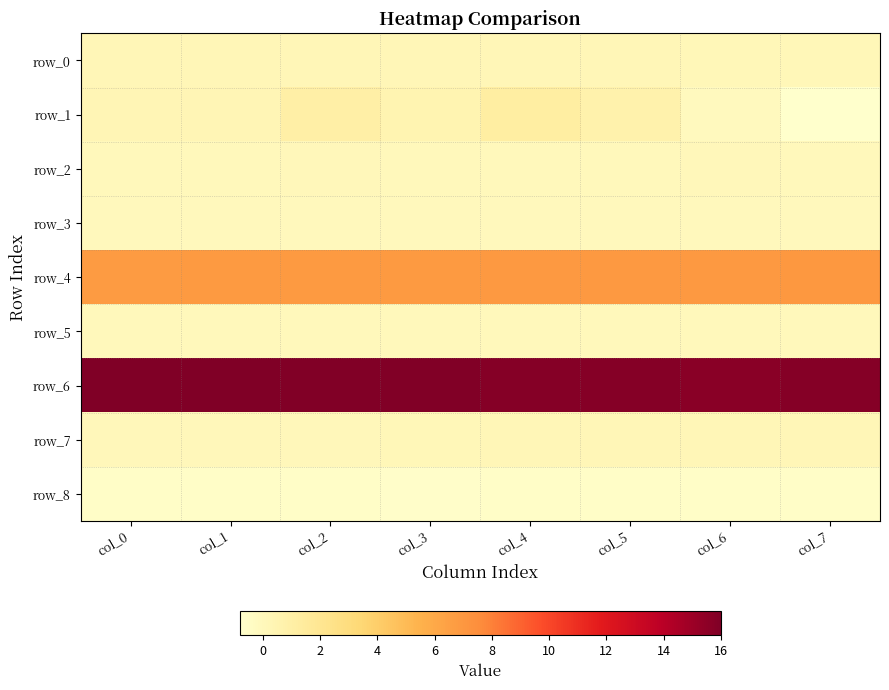

What is the total value across all series at col_5?

23.2